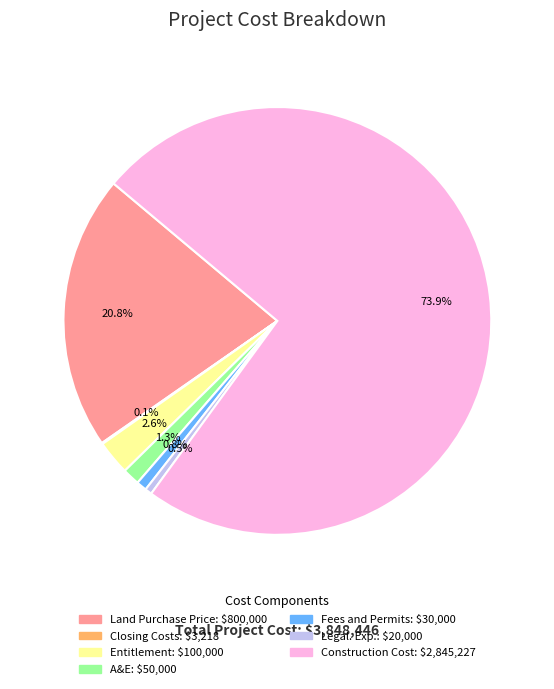

What is the ratio of the value at A&E to the value at Land Purchase Price?

0.1